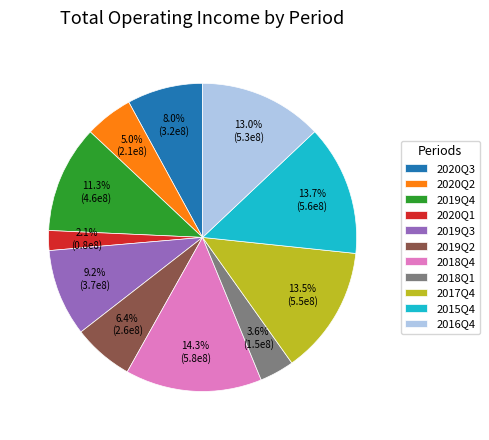

Is it true that 2019Q2 is 1% of the pie?

False